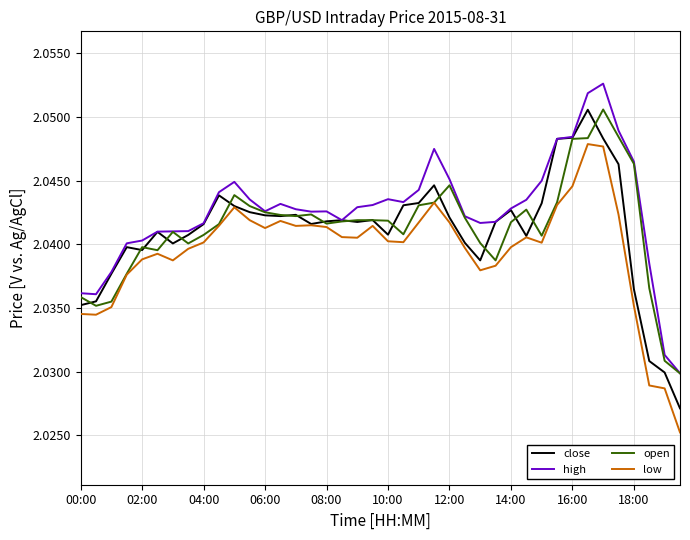

What are all the series names shown in the legend?

close, high, open, low